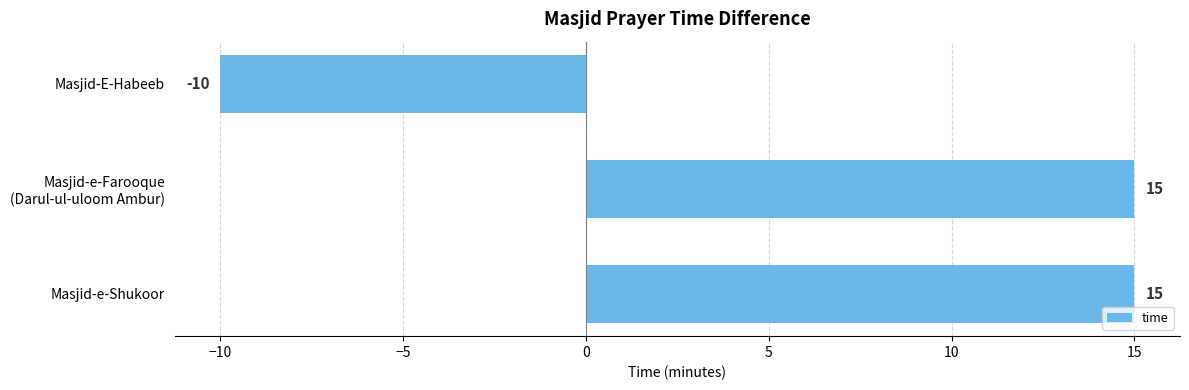

How many positive values are there?

2